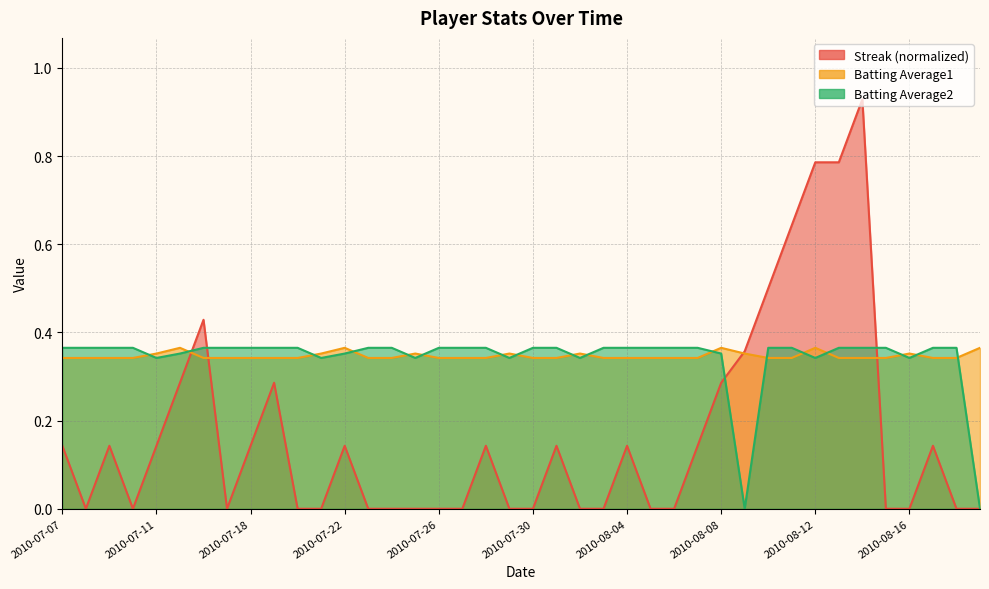

Rank the categories by Batting Average2 value from lowest to highest.

2010-08-09, 2010-08-19, 2010-07-11, 2010-07-21, 2010-07-25, 2010-07-29, 2010-08-01, 2010-08-12, 2010-08-16, 2010-07-15, 2010-07-22, 2010-08-08, 2010-07-07, 2010-07-08, 2010-07-09, 2010-07-10, 2010-07-16, 2010-07-17, 2010-07-18, 2010-07-19, 2010-07-20, 2010-07-23, 2010-07-24, 2010-07-26, 2010-07-27, 2010-07-28, 2010-07-30, 2010-07-31, 2010-08-03, 2010-08-04, 2010-08-05, 2010-08-06, 2010-08-07, 2010-08-10, 2010-08-11, 2010-08-13, 2010-08-14, 2010-08-15, 2010-08-17, 2010-08-18